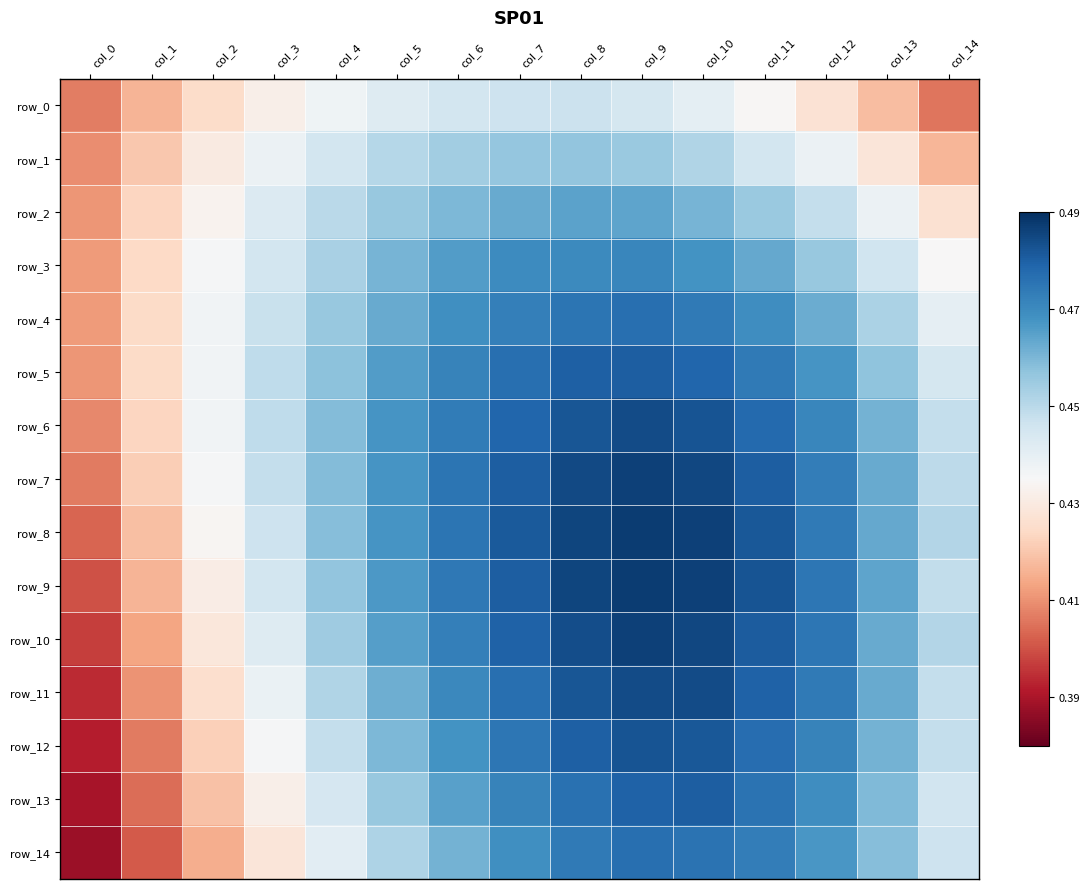

What is the difference between the maximum and minimum values in the row_4 series?

0.1